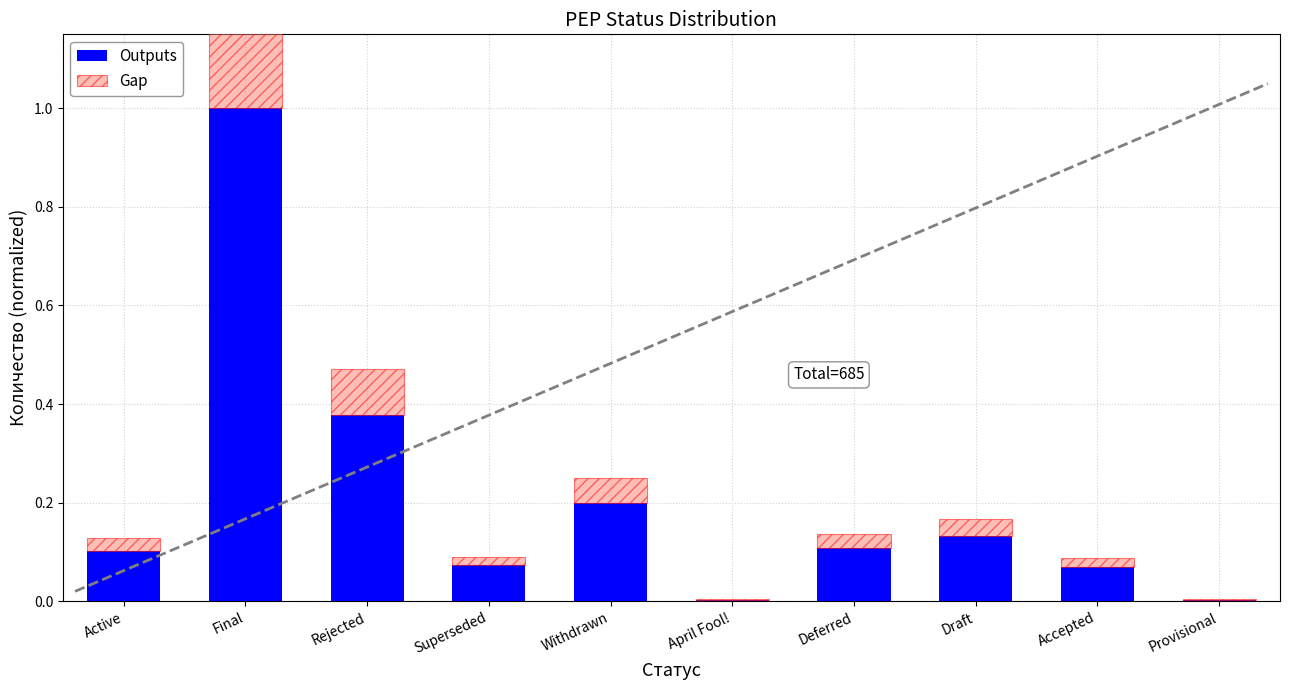

Which category has the lowest value across all series?

April Fool!